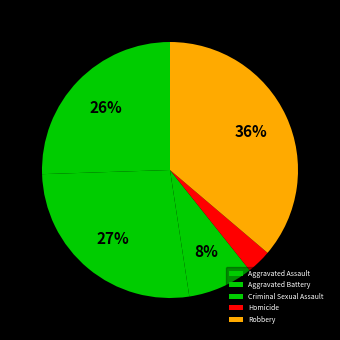

Is there any slice that represents more than half of the pie?

No